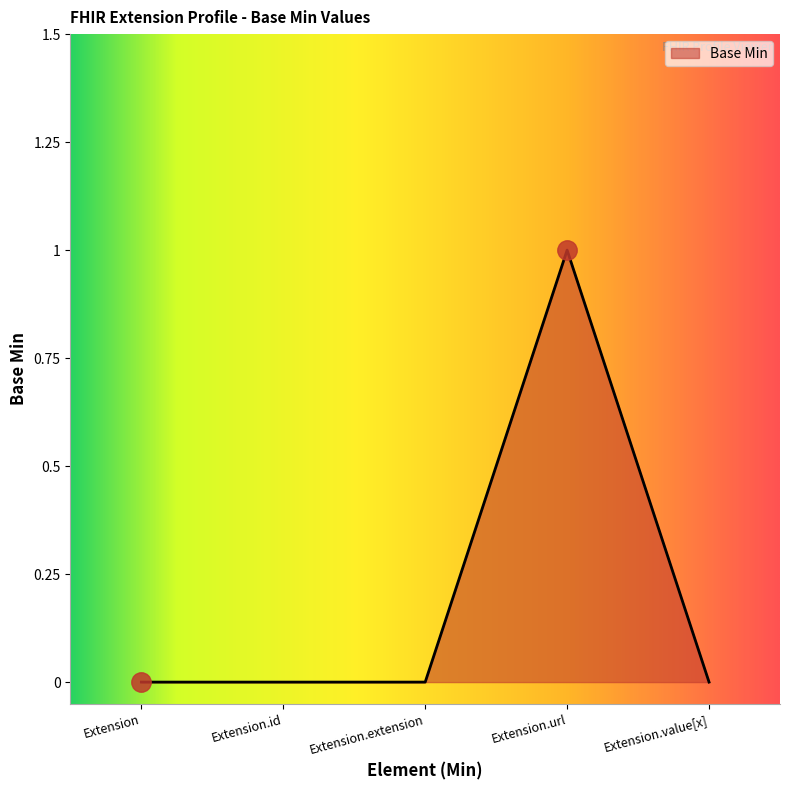

What position from the right is Extension.url?

2